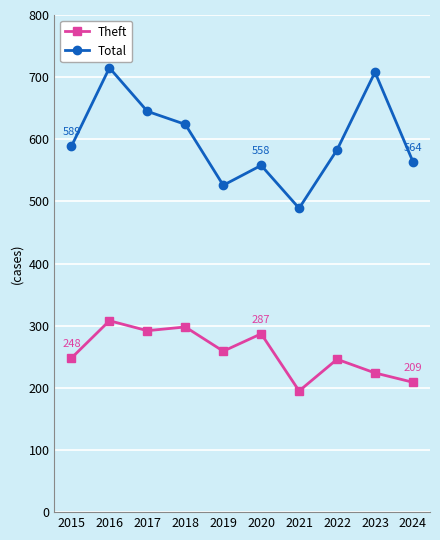

Which series has the widest spread of values?

Total